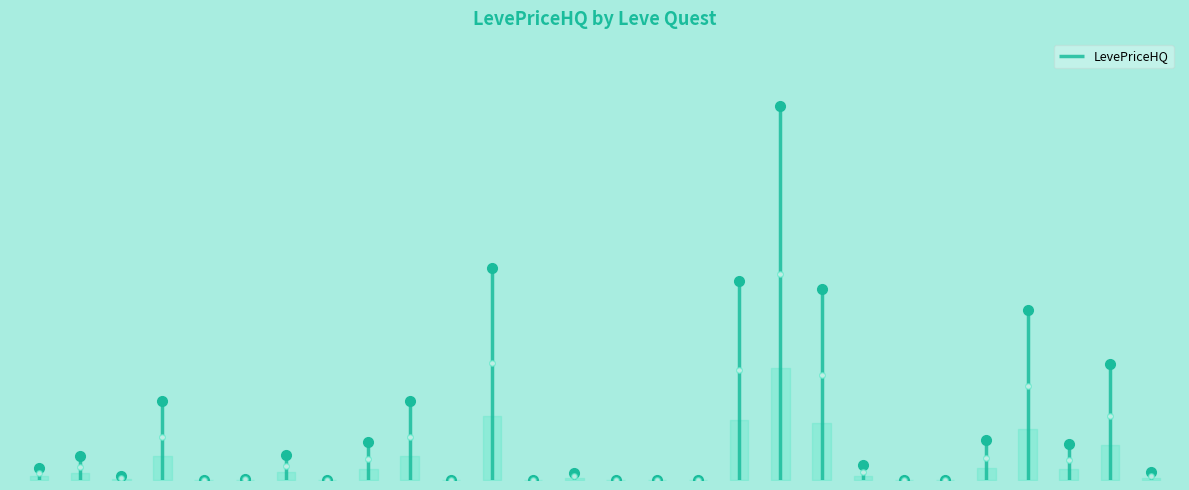

What is the greatest value displayed?

19751.2